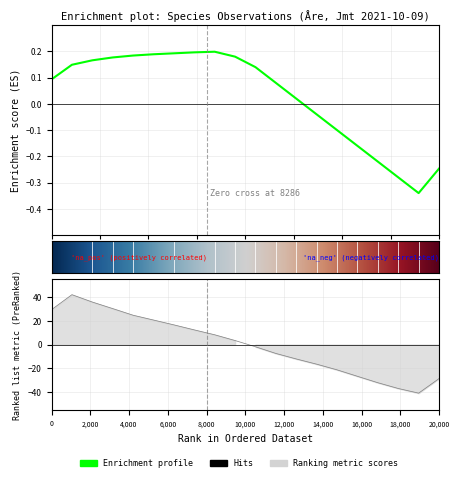

What is the difference between the values at 2,000 and 11?

49.3